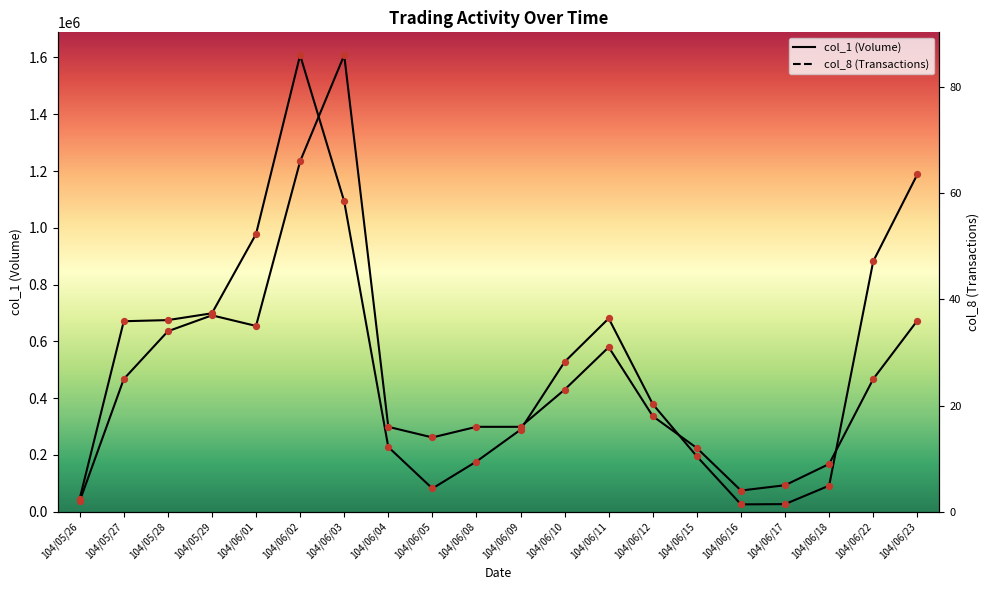

At how many categories does at least one series exceed 886720?

4